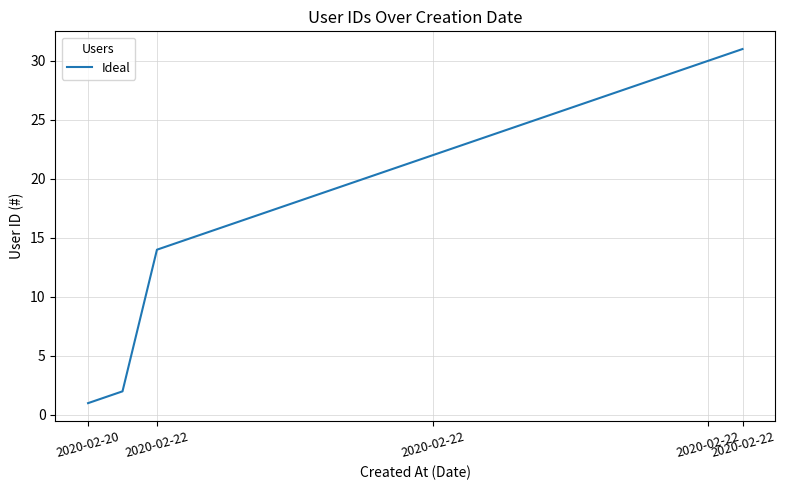

True or false: the data has more than 1 interior local peaks.

False